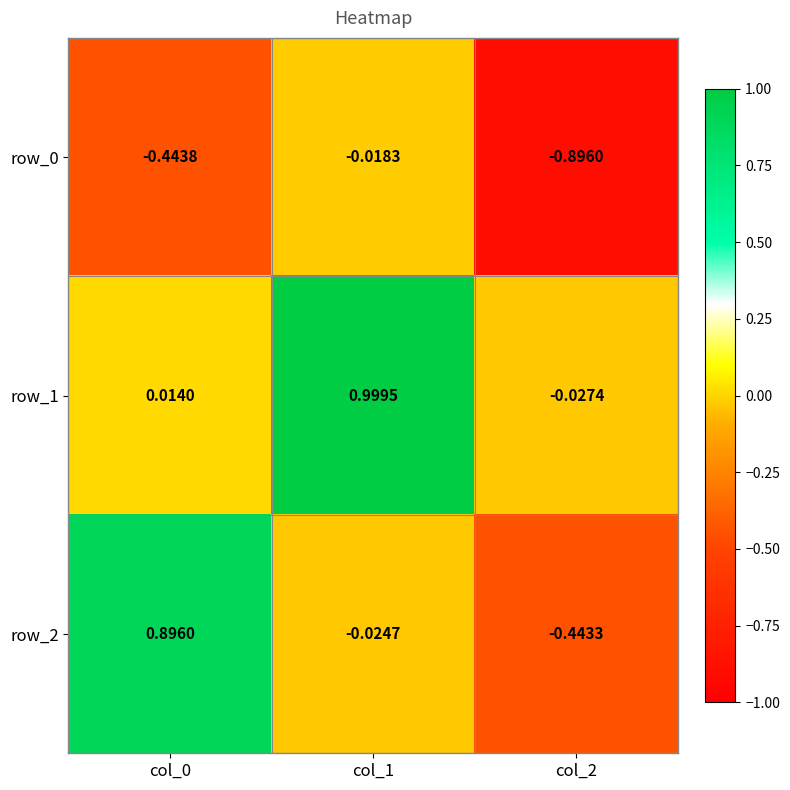

Which category has the highest value in the row_1 series?

col_1